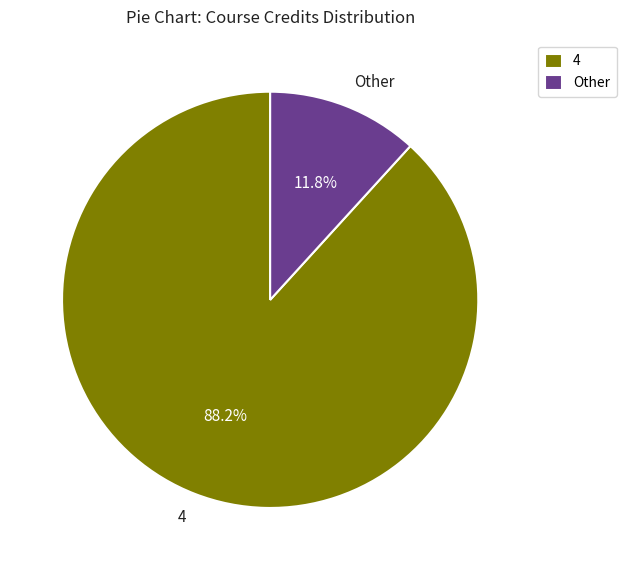

What percentage do 4 and Other together represent?

100.0%